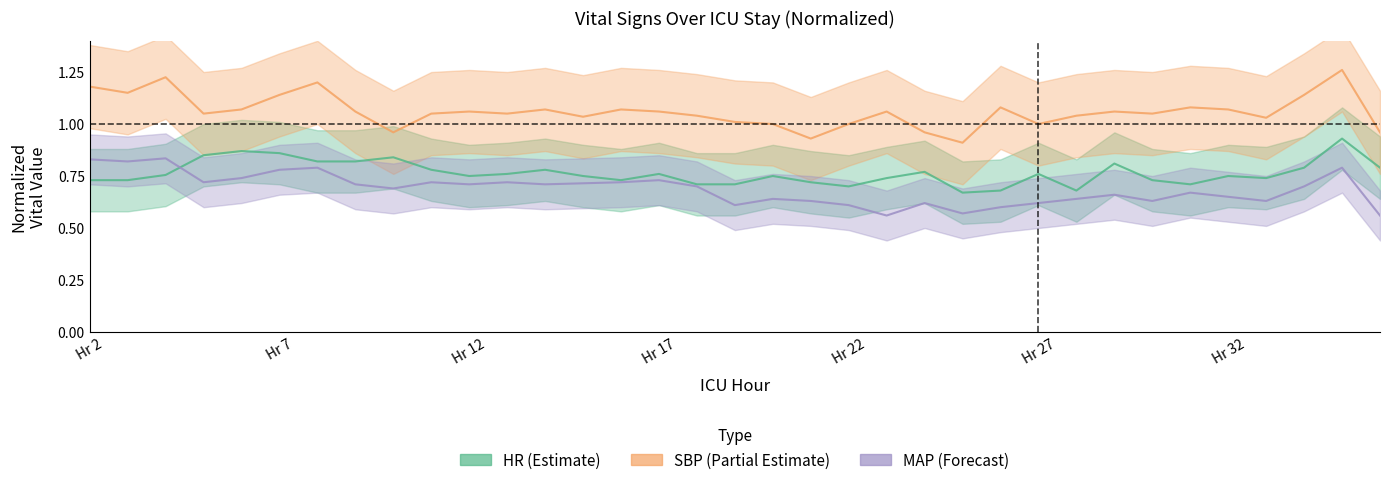

Where is the first local maximum for SBP?

4